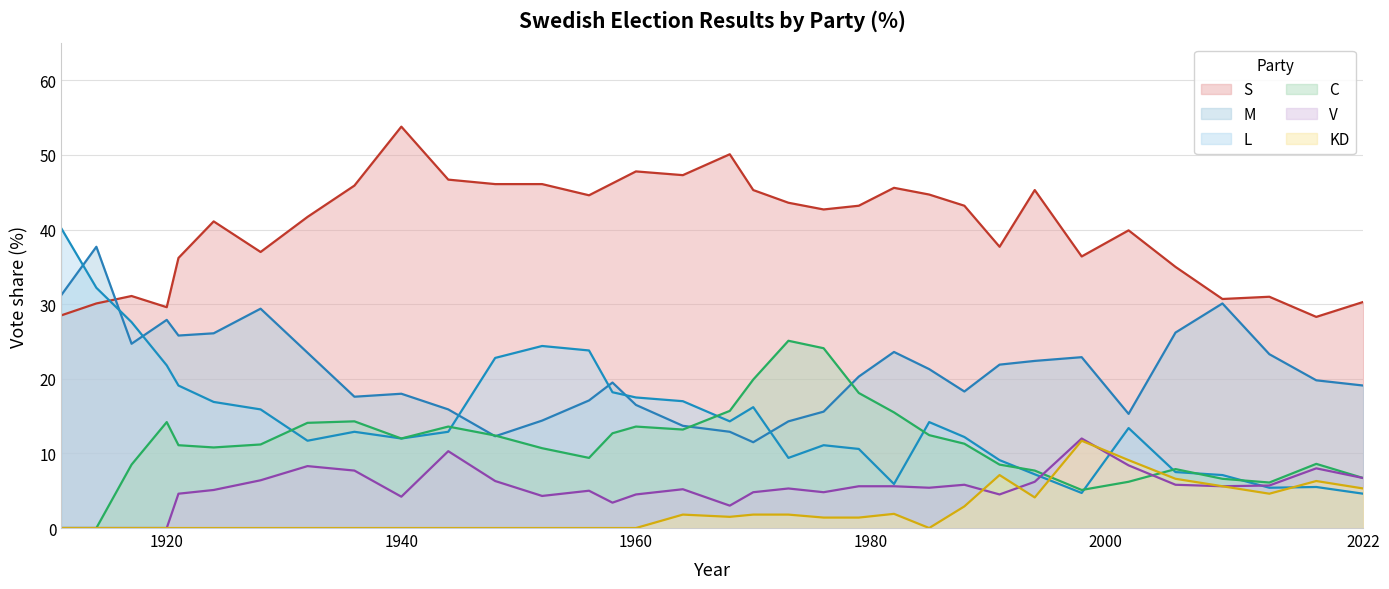

Between 1970 and 1979, which series saw the biggest shift?

M